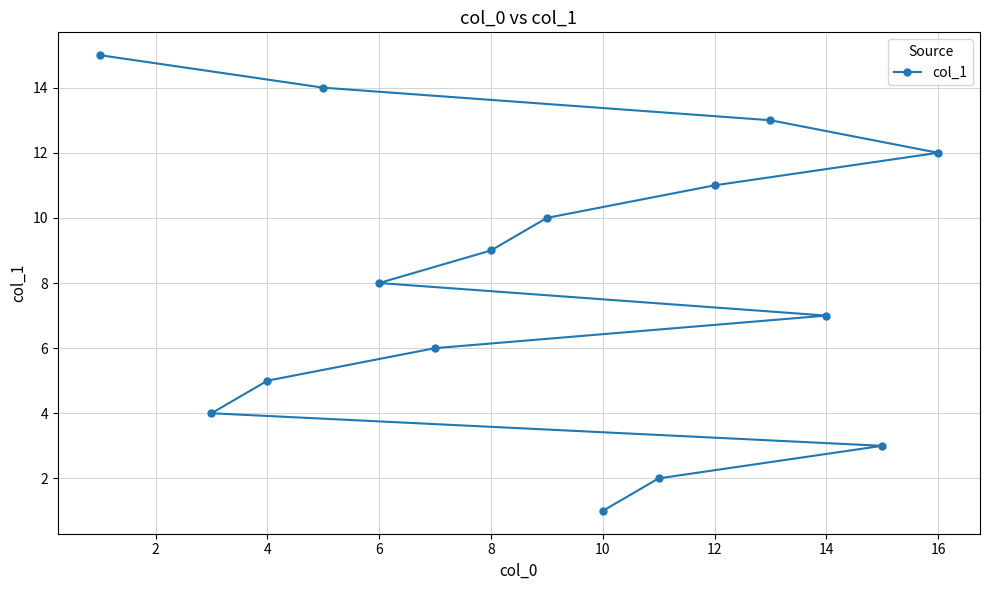

What is the average value?

8